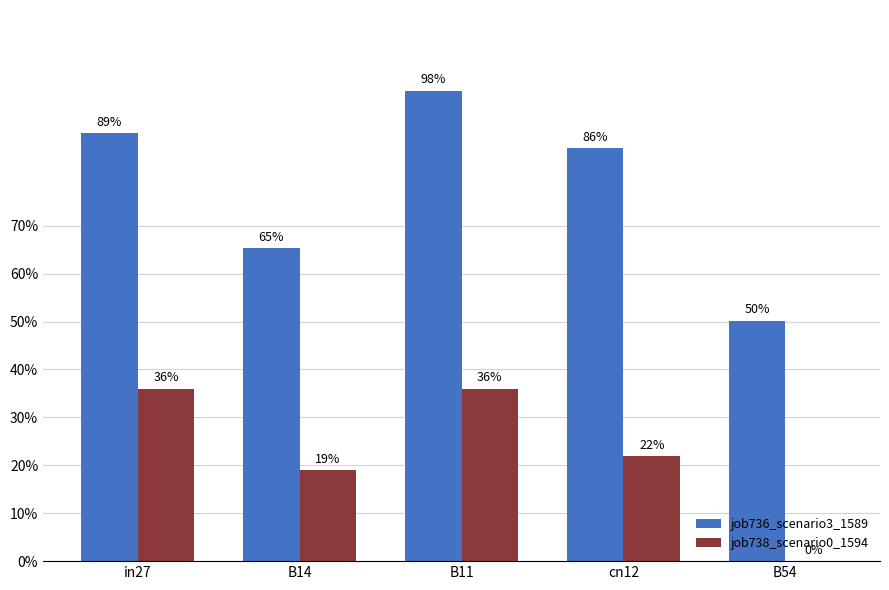

What is the value of the job736_scenario3_1589 bar at the 1st from the left?

0.9